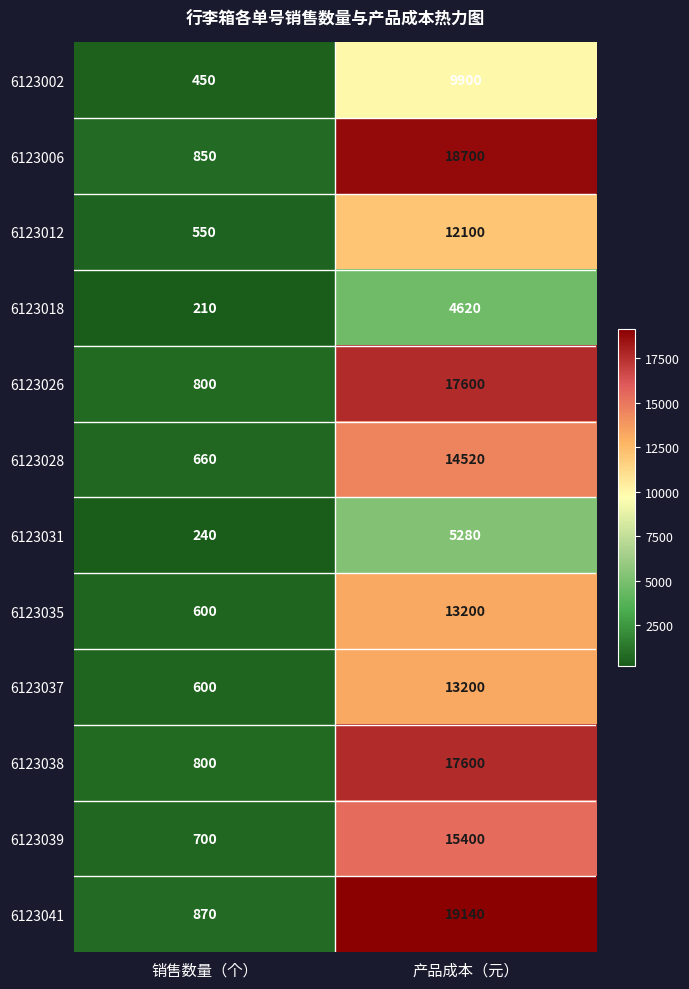

Count the number of categories in the chart.

2